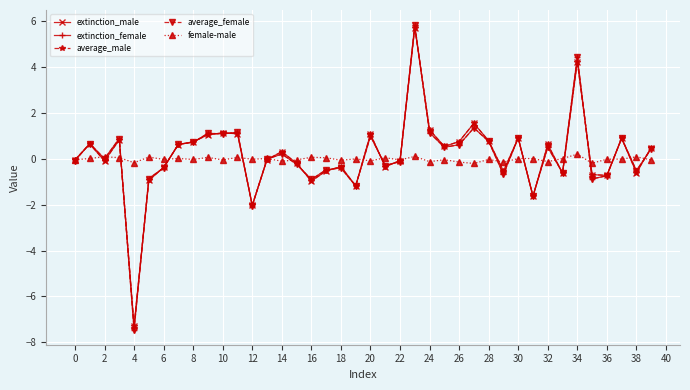

What is the value of the average_female point at the 30th from the left?

-0.7